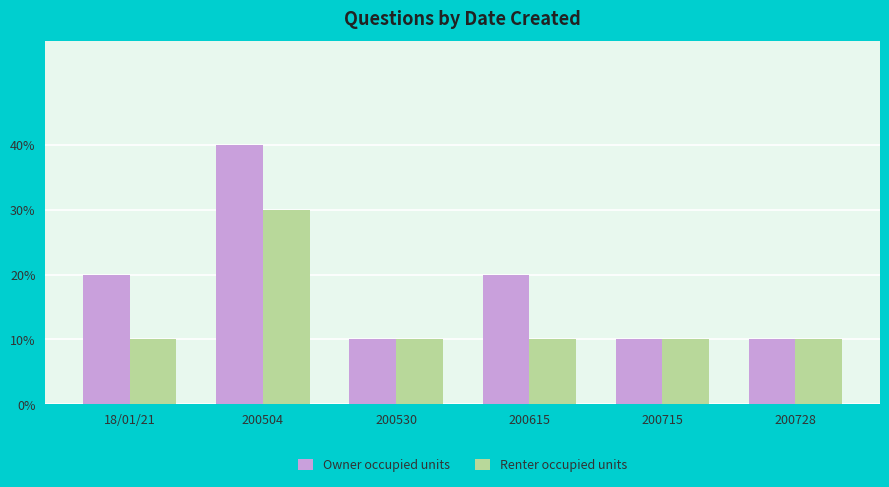

What is the total value across all series at 200715?

2